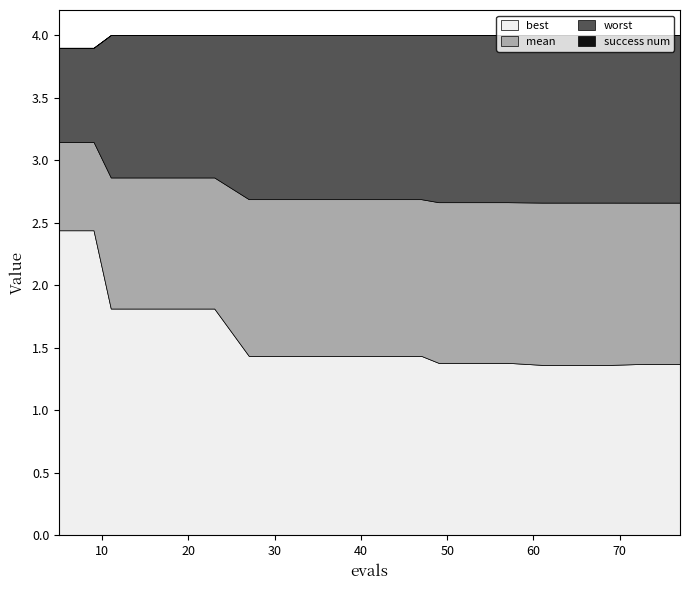

Which has a higher value, 57 or 5?

5